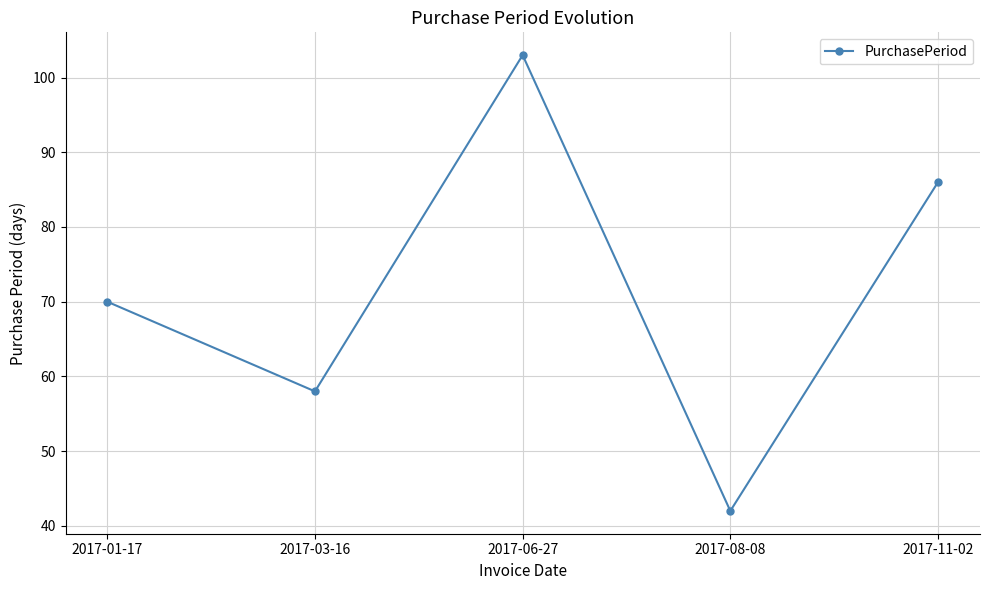

Rank the categories by value from lowest to highest.

2017-08-08, 2017-03-16, 2017-01-17, 2017-11-02, 2017-06-27